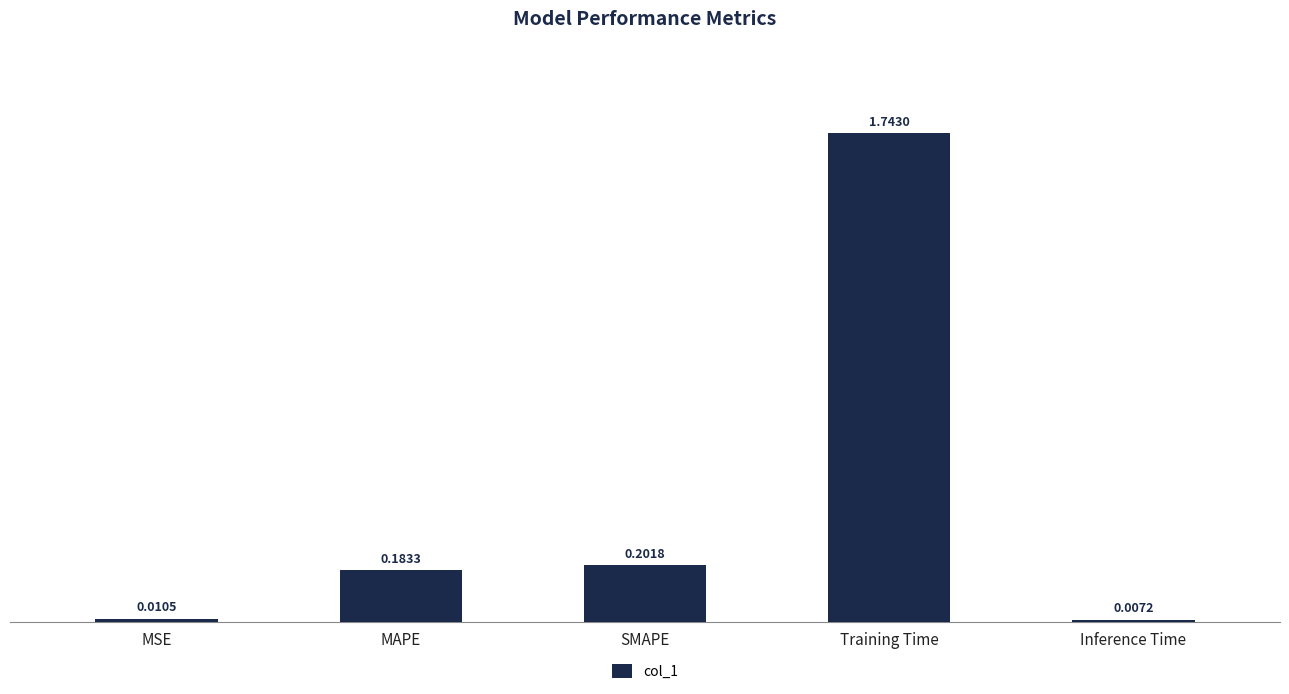

What is the label of the 4th bar from the left?

Training Time